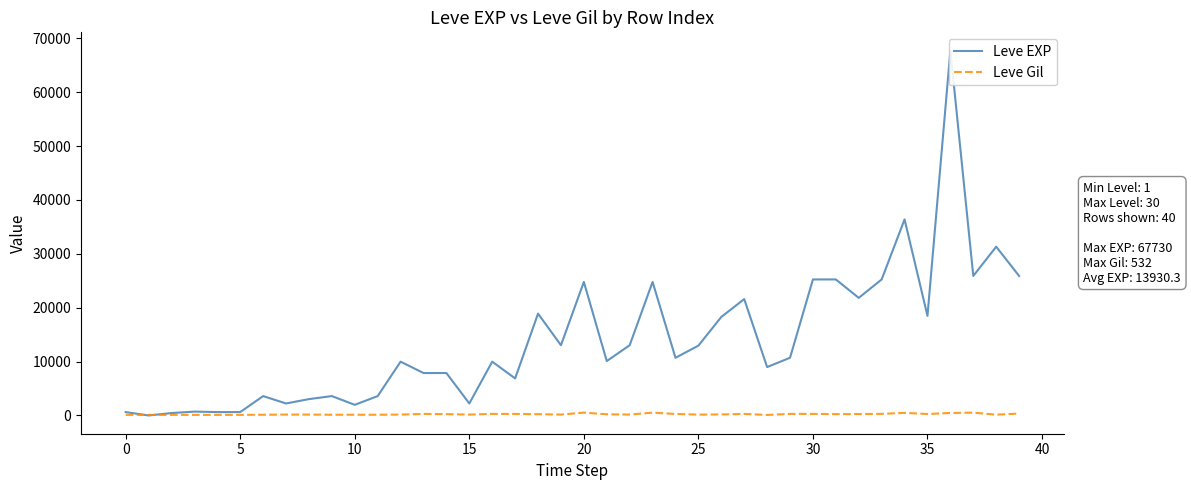

List the series in order of their peak value, lowest first.

Leve Gil, Leve EXP